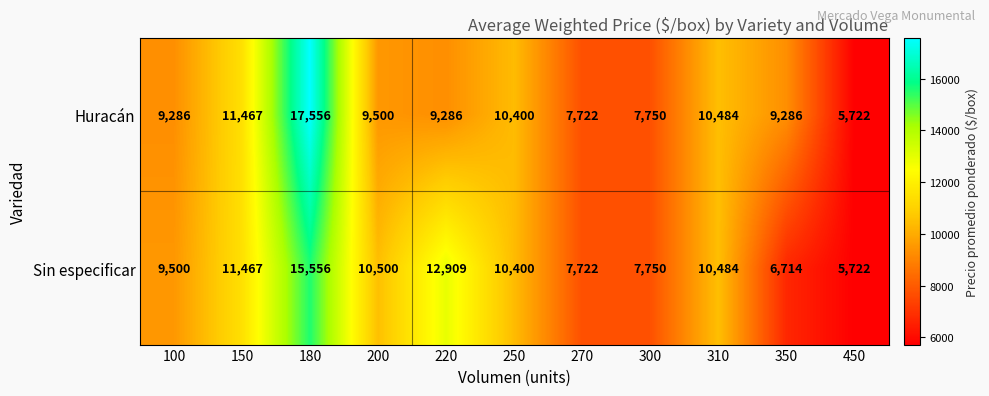

At which label does Huracán reach its minimum?

450